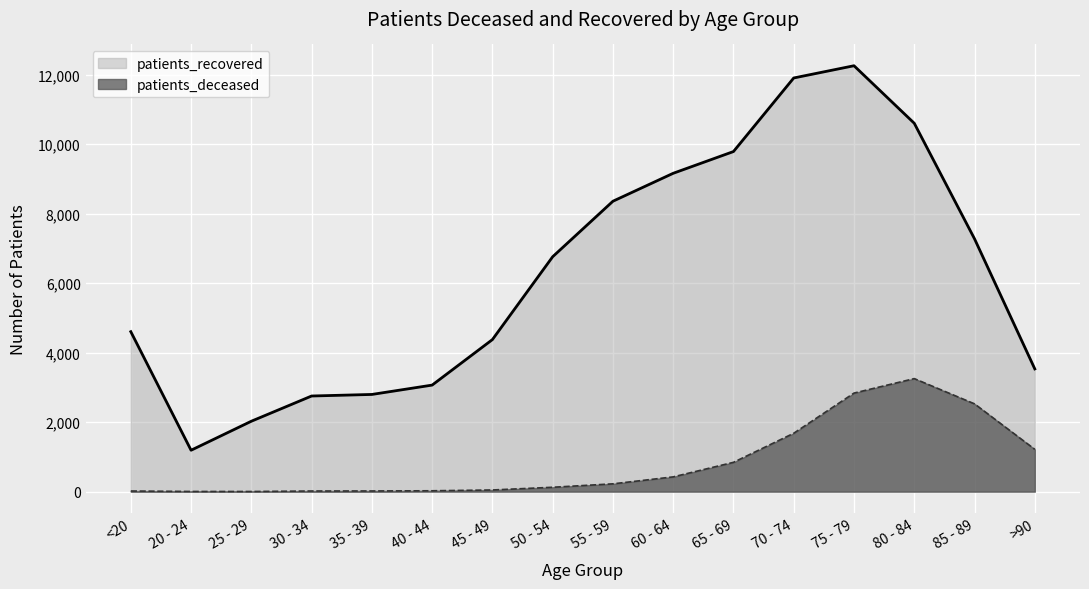

Read the patients_recovered value at 75 - 79, to the nearest 50.

12250